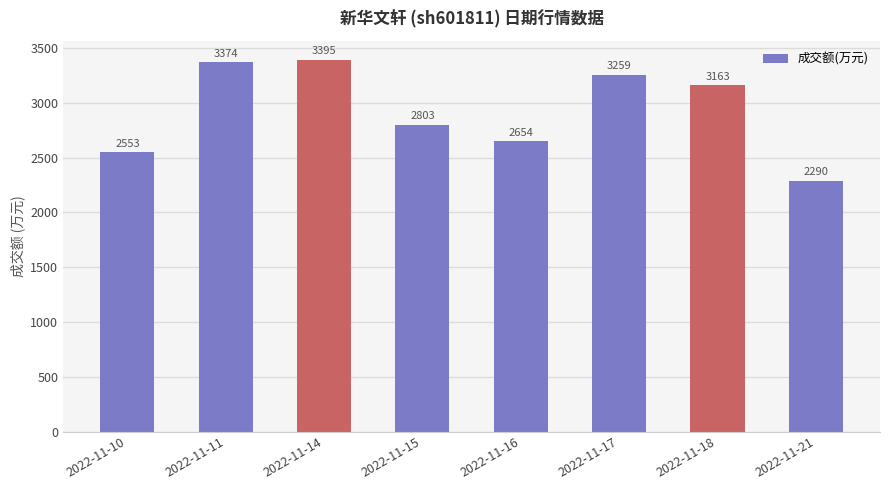

What is the change in value from 2022-11-16 to 2022-11-18?

+509